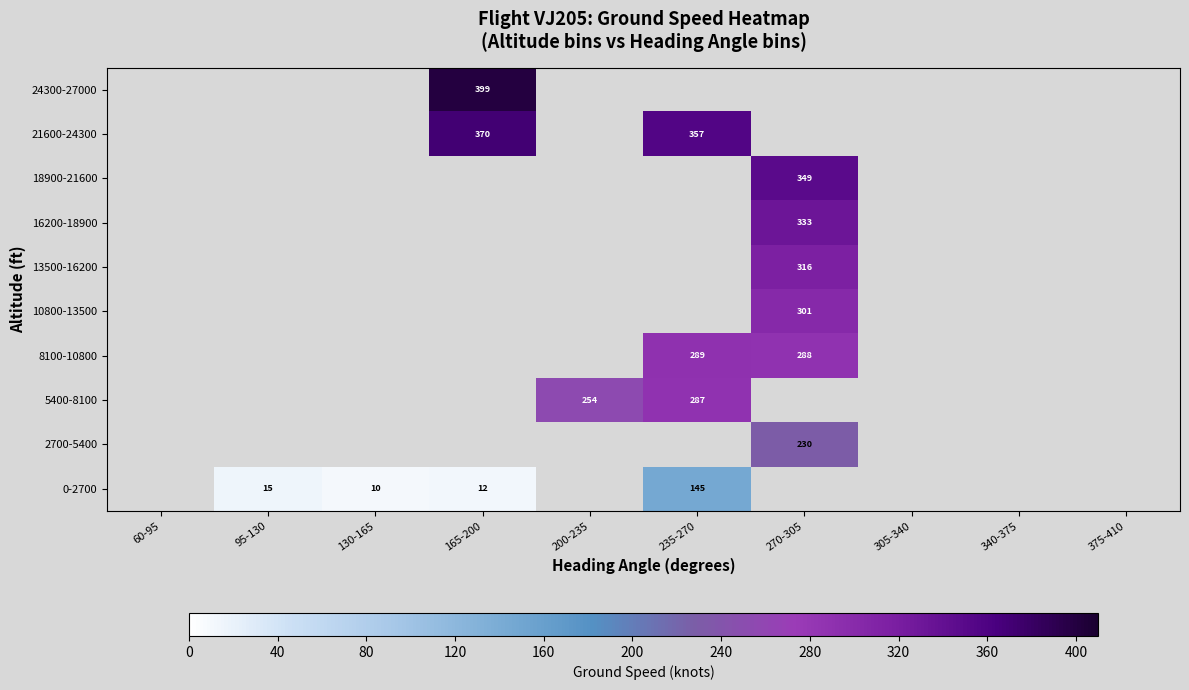

What is the maximum value shown in the chart?

399.0